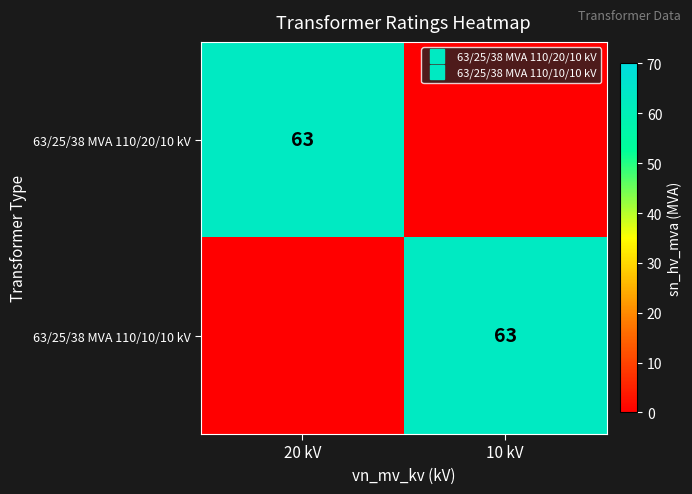

Which has a higher value, 10 kV or 20 kV?

20 kV